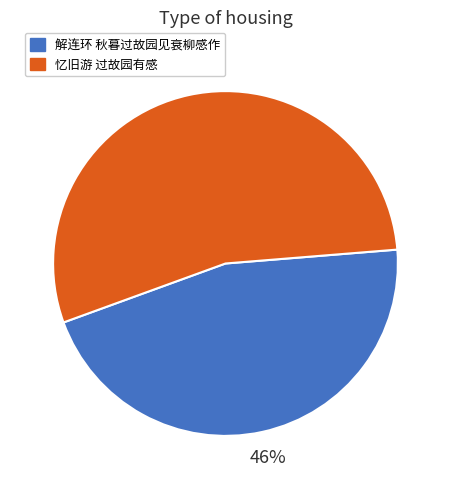

Which slice is the smallest?

解连环 秋暮过故园见衰柳感作